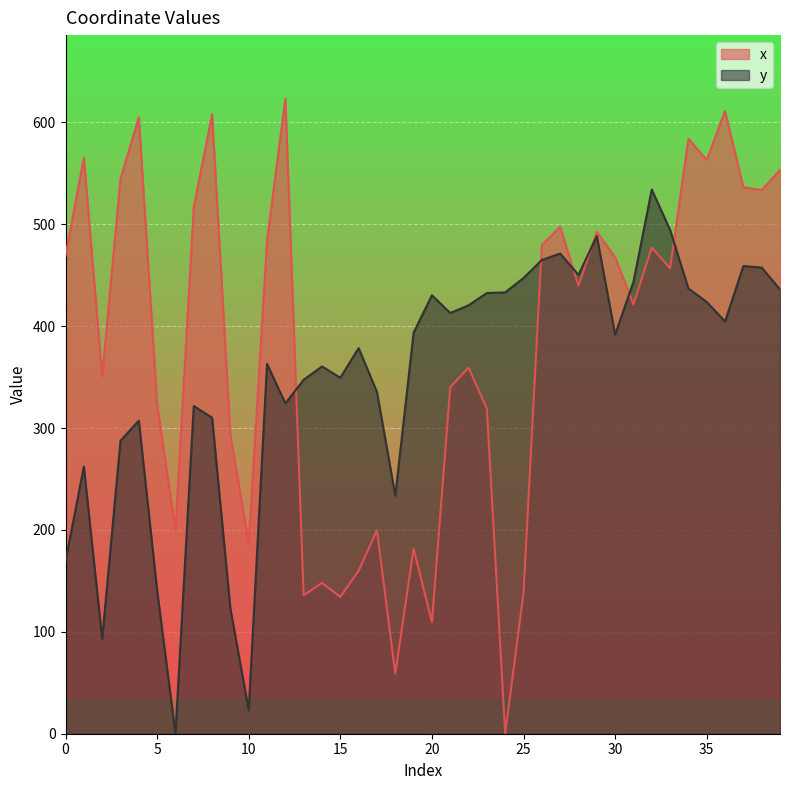

Reading left to right, list all the values displayed in this chart.

x: 0=469.1	1=565.4	2=350.7	3=544.5	4=604.9	5=323.4	6=199.8	7=516.7	8=608.0	9=293.0	10=185.9	11=483.8	12=623.3	13=135.7	14=148.0	15=134.3	16=160.0	17=199.7	18=59.0	19=181.6	20=109.5	21=340.0	22=359.4	23=319.0	24=0.0	25=138.5	26=479.6	27=497.4	28=439.7	29=492.5	30=467.6	31=421.3	32=477.1	33=456.8	34=583.9	35=563.0	36=611.1	37=536.4	38=533.5	39=553.3
y: 0=169.4	1=262.1	2=93.0	3=287.6	4=307.2	5=140.6	6=0.0	7=321.6	8=310.1	9=122.6	10=23.1	11=362.9	12=324.2	13=347.4	14=360.5	15=349.4	16=378.4	17=335.3	18=233.6	19=393.6	20=430.3	21=412.9	22=420.5	23=432.5	24=433.1	25=447.2	26=464.9	27=471.2	28=450.2	29=488.4	30=391.7	31=443.4	32=534.0	33=494.5	34=436.9	35=423.7	36=404.6	37=459.0	38=457.5	39=436.0